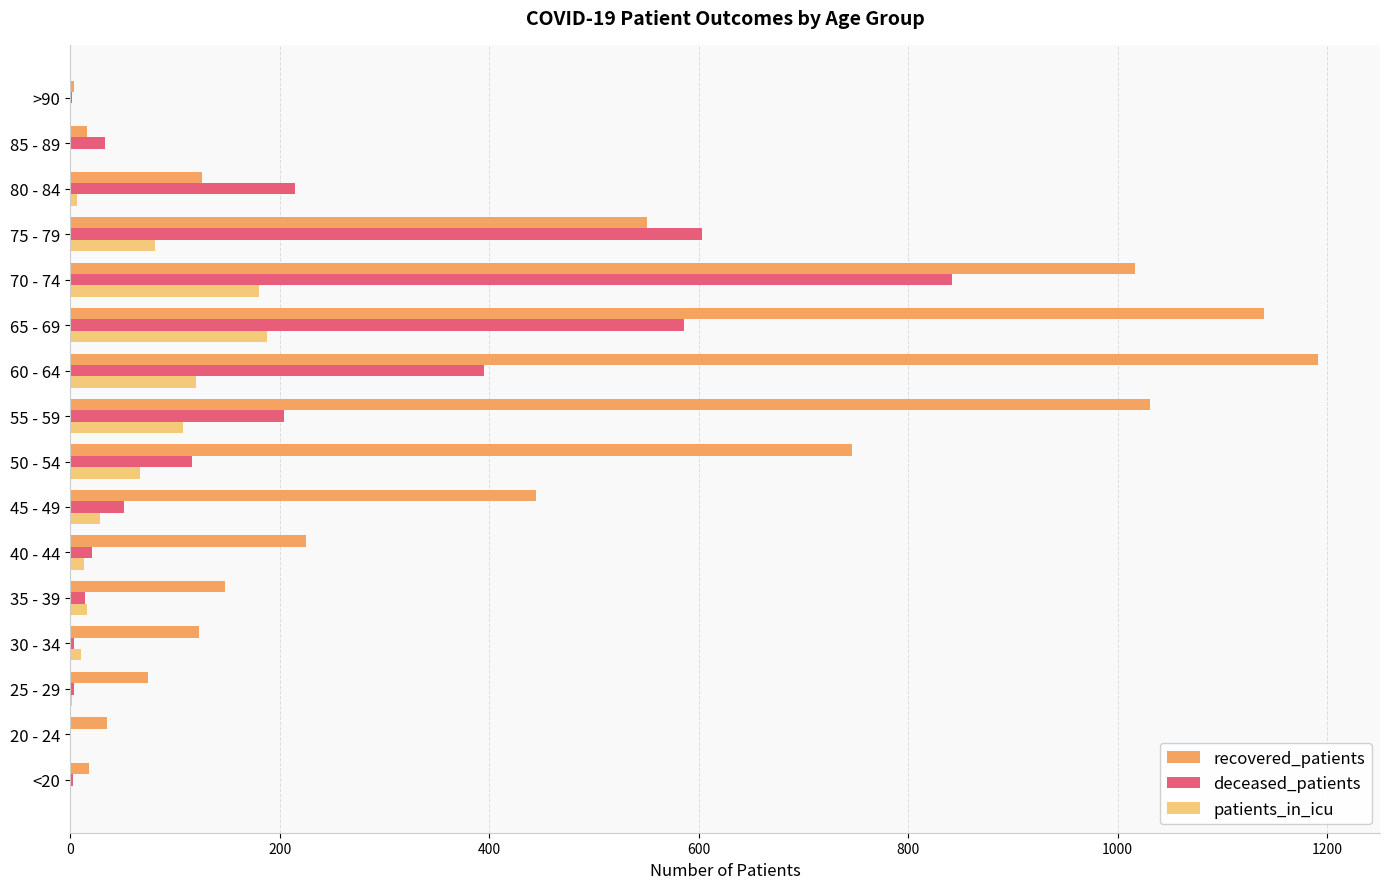

The recovered_patients series shows 445 at 45 - 49. True or false?

True